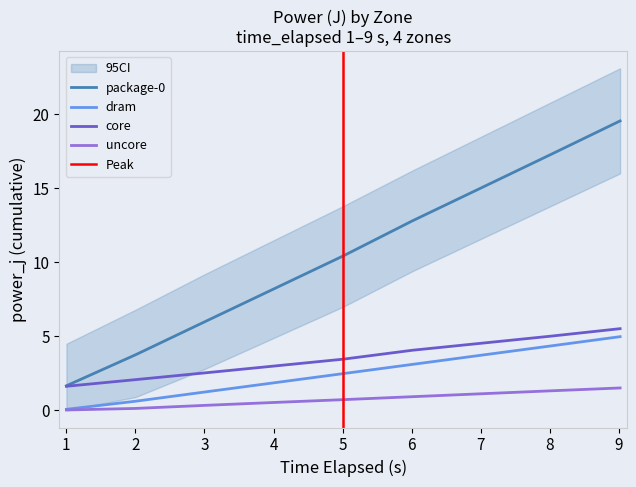

What is the value of the uncore point at the 9th from the left?

1.5